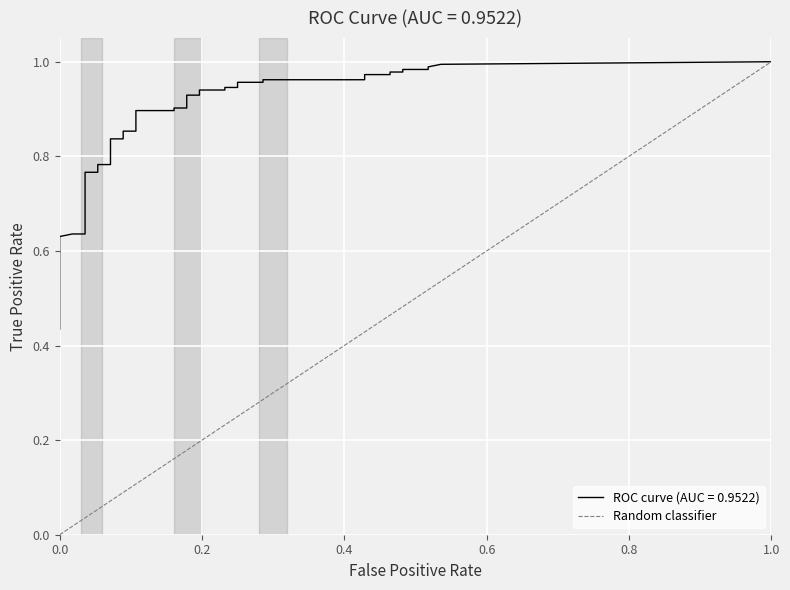

How many values are between 0 and 1?

2